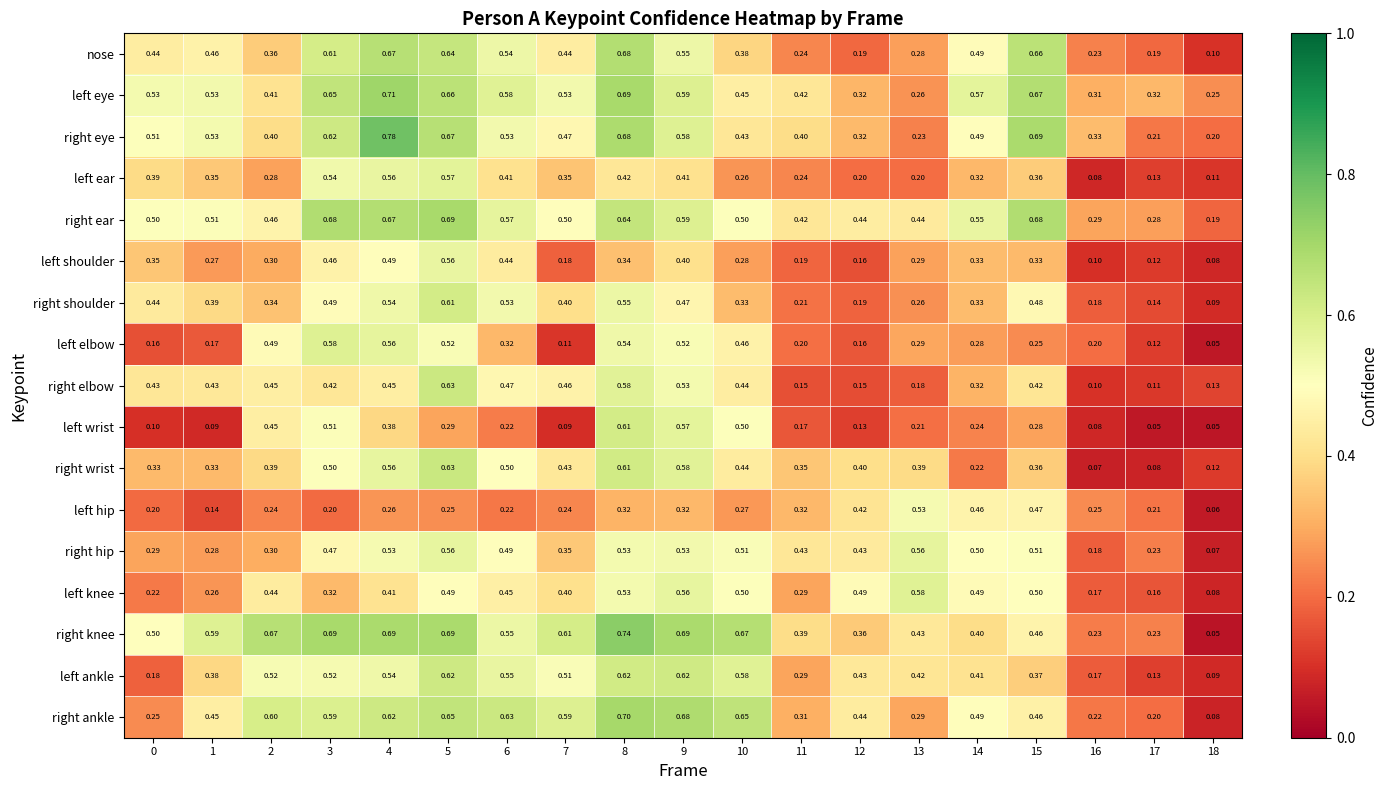

Which series has the widest spread of values?

right knee